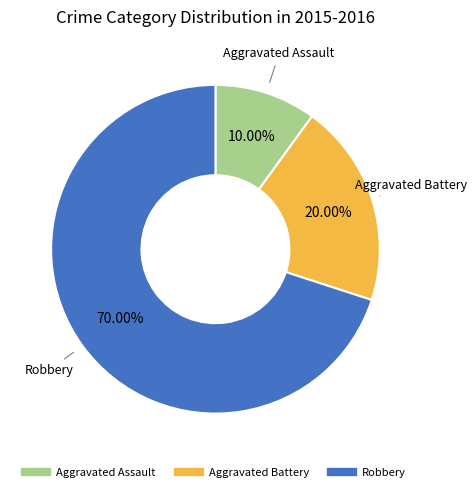

Rank the categories by value from lowest to highest.

Aggravated Assault, Aggravated Battery, Robbery